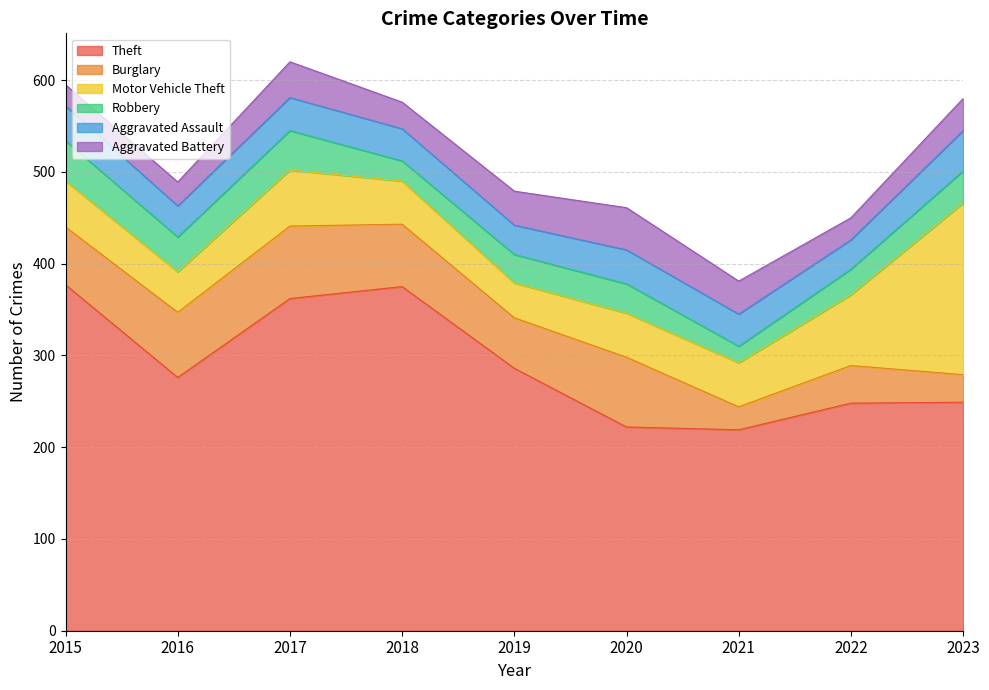

Reading right to left, what are all the values shown in this chart?

Theft: 2023=249	2022=248	2021=219	2020=222	2019=286	2018=375	2017=362	2016=276	2015=377
Burglary: 2023=30	2022=41	2021=25	2020=76	2019=55	2018=68	2017=79	2016=71	2015=63
Motor Vehicle Theft: 2023=187	2022=77	2021=48	2020=48	2019=38	2018=47	2017=61	2016=44	2015=50
Robbery: 2023=35	2022=28	2021=18	2020=32	2019=31	2018=22	2017=43	2016=38	2015=44
Aggravated Assault: 2023=44	2022=32	2021=35	2020=37	2019=32	2018=35	2017=36	2016=34	2015=38
Aggravated Battery: 2023=35	2022=24	2021=36	2020=46	2019=37	2018=29	2017=39	2016=26	2015=23